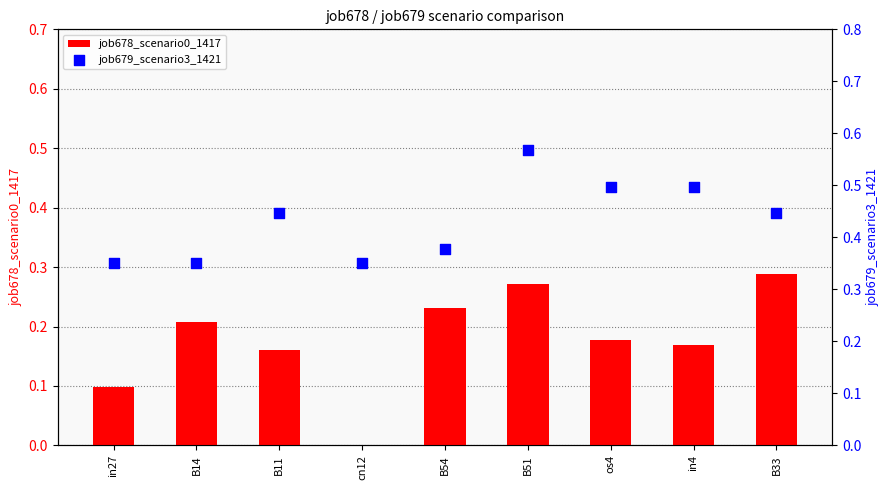

Is the value of job679_scenario3_1421 at os4 greater than the value of job678_scenario0_1417 at B51?

Yes